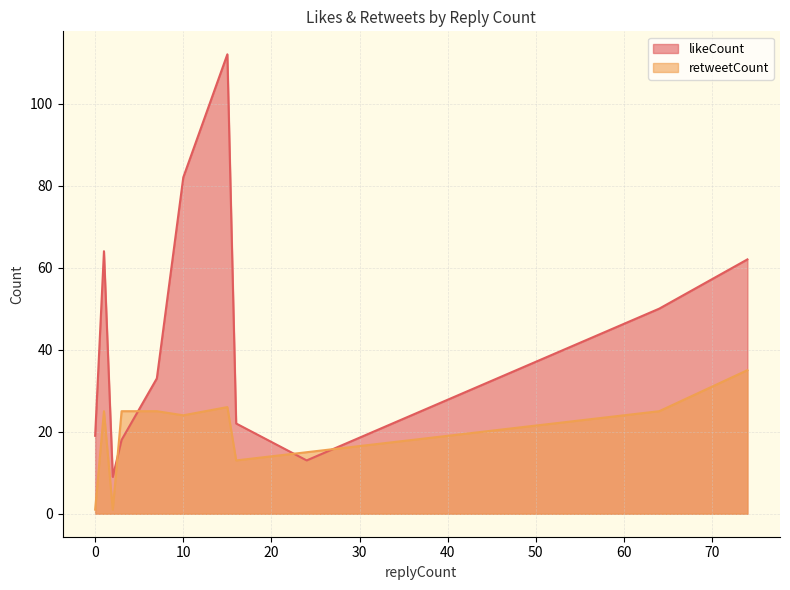

Which series ends up on top after the final intersection of likeCount and retweetCount?

likeCount